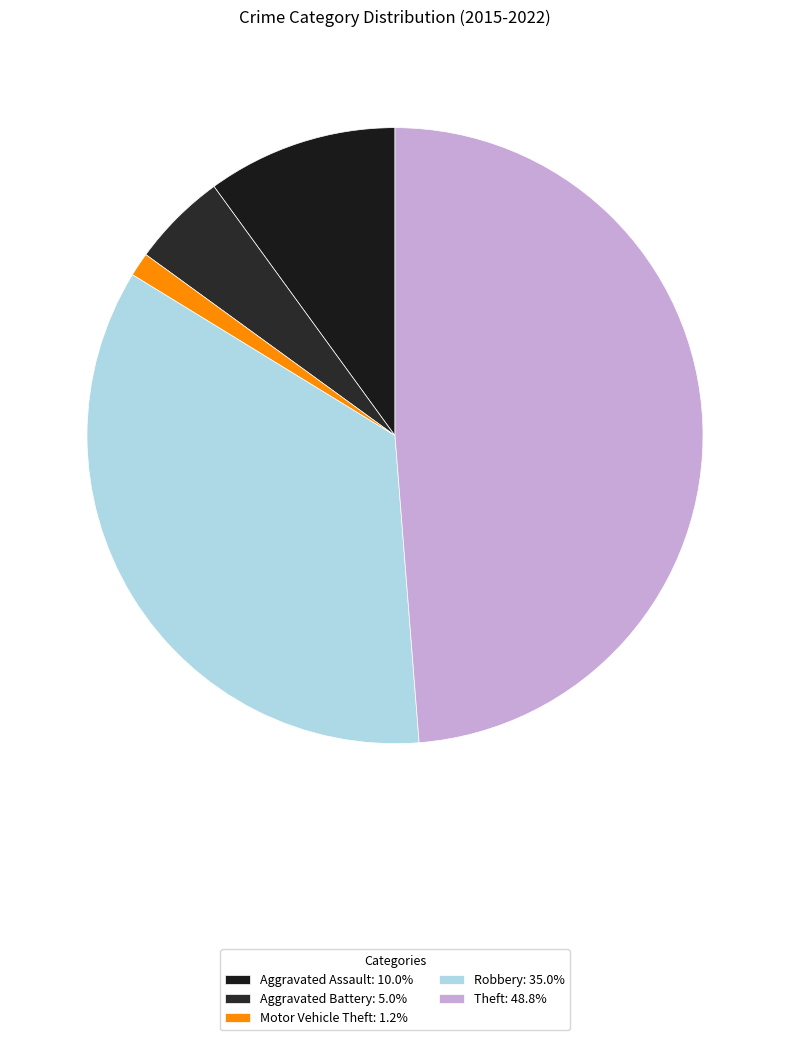

Which slice is the smallest?

Motor Vehicle Theft